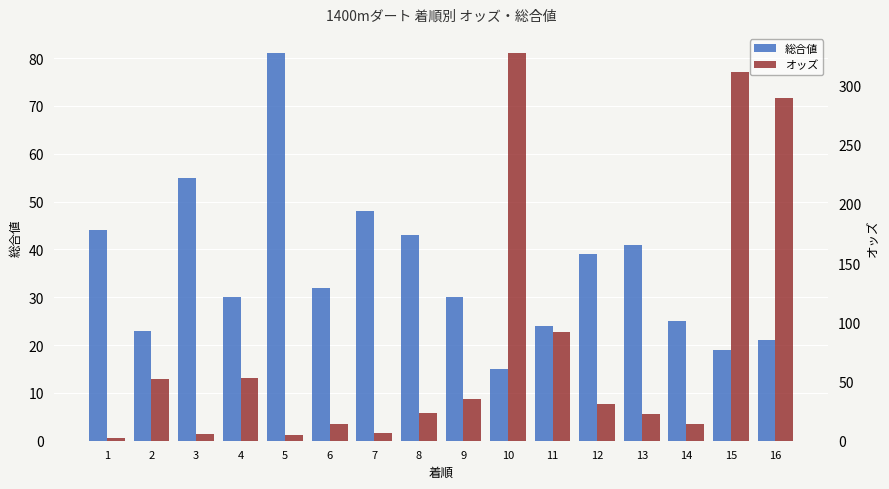

Reading left to right, extract all data points from this chart.

総合値: 44.0	23.0	55.0	30.0	81.0	32.0	48.0	43.0	30.0	15.0	24.0	39.0	41.0	25.0	19.0	21.0
オッズ: 2.7	52.3	5.4	52.8	4.7	14.2	6.8	23.7	35.1	327.1	91.9	31.0	22.4	14.4	311.0	289.4